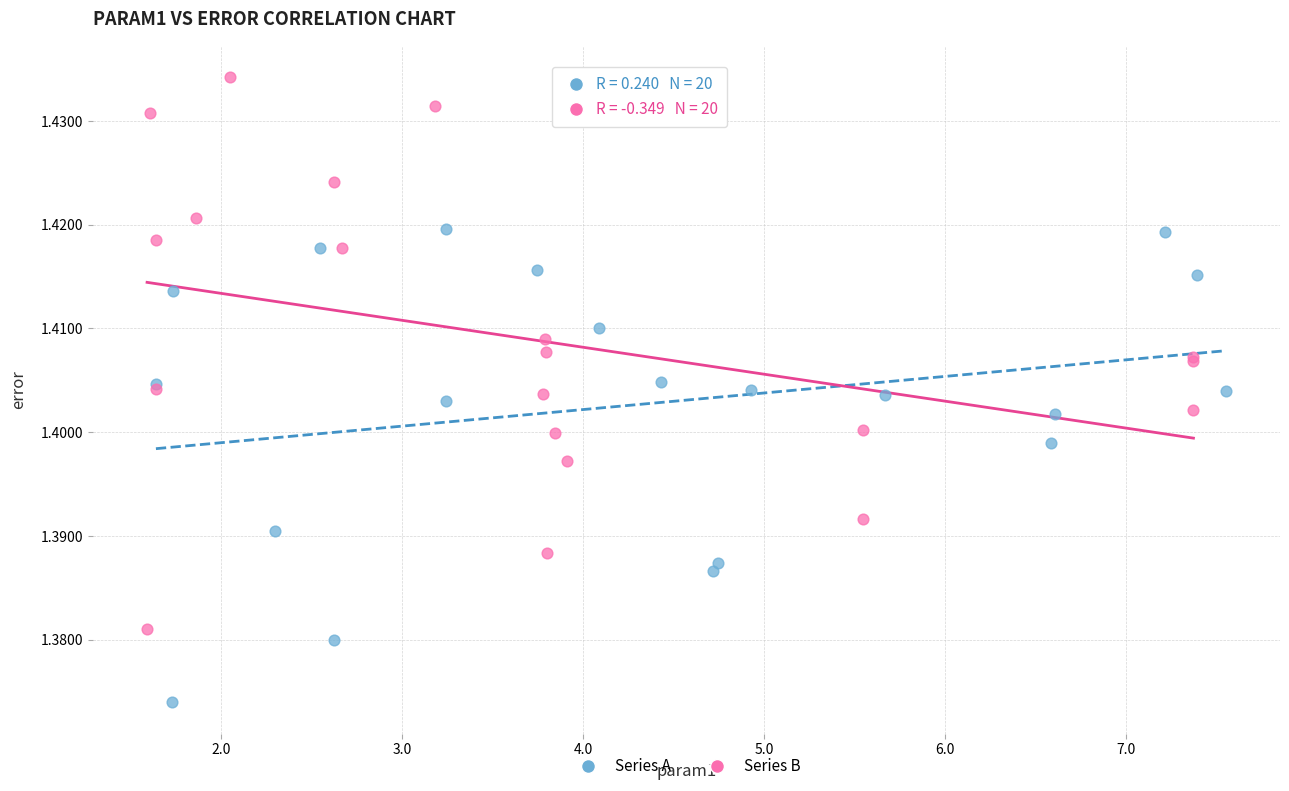

Which series has the largest Y range (max minus min)?

Series B